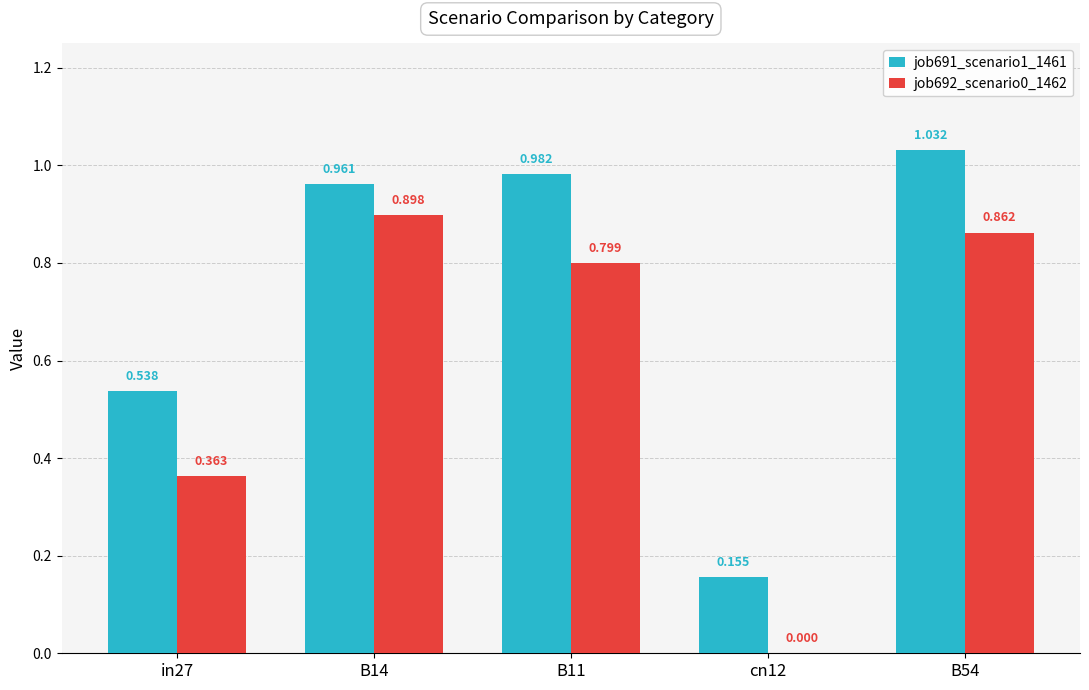

Is the value of job692_scenario0_1462 at B54 greater than the value of job691_scenario1_1461 at B11?

No